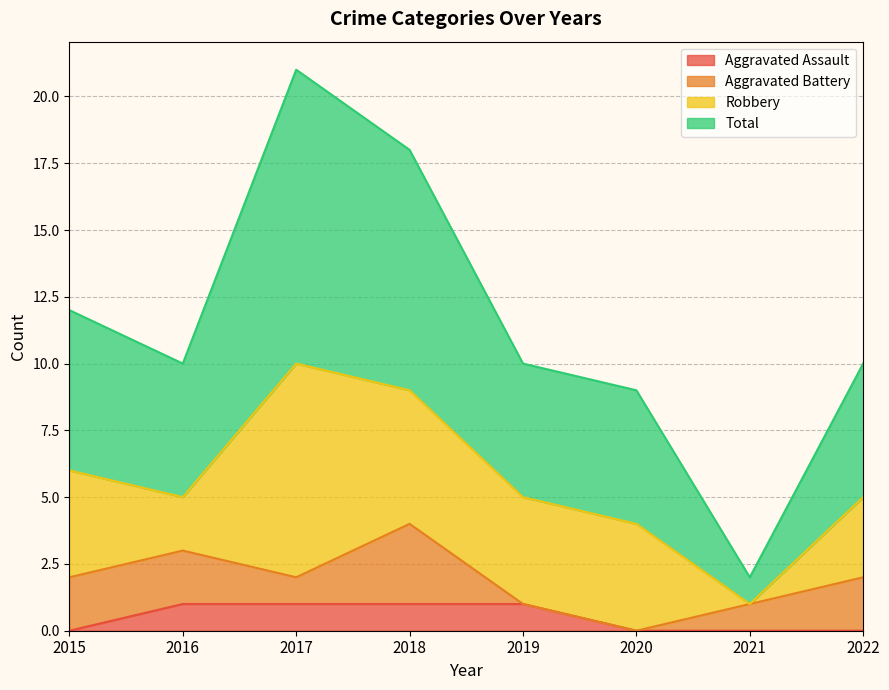

True or false: Aggravated Assault has more than 1 interior local peaks.

False